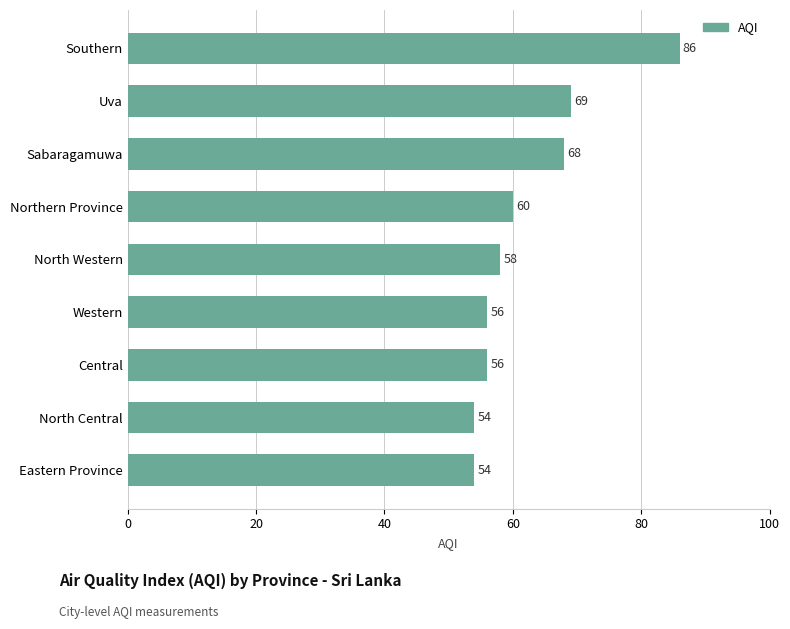

What is the sum of all values?

561